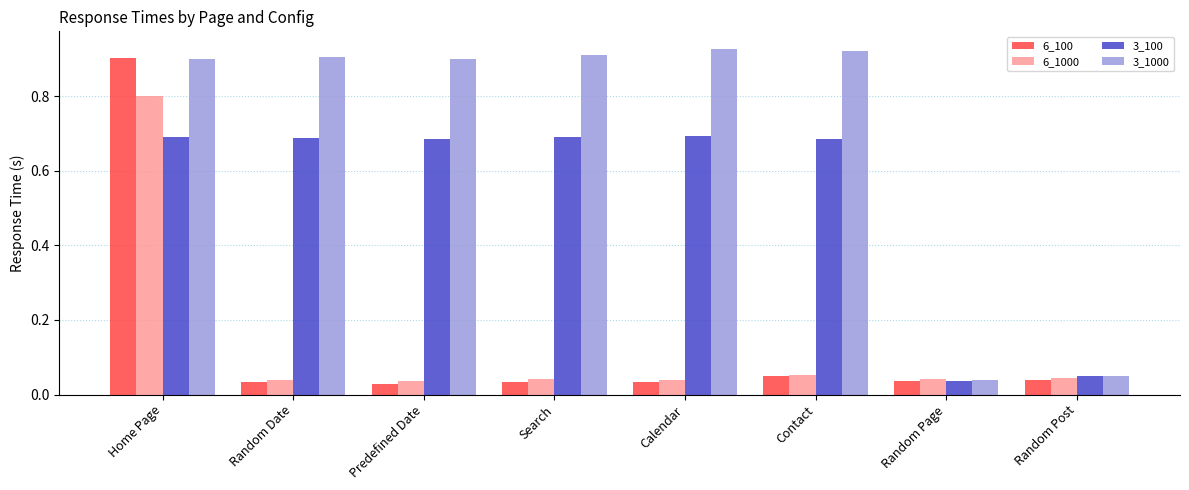

True or false: 3_1000 has a value of 1.5 at Search.

False